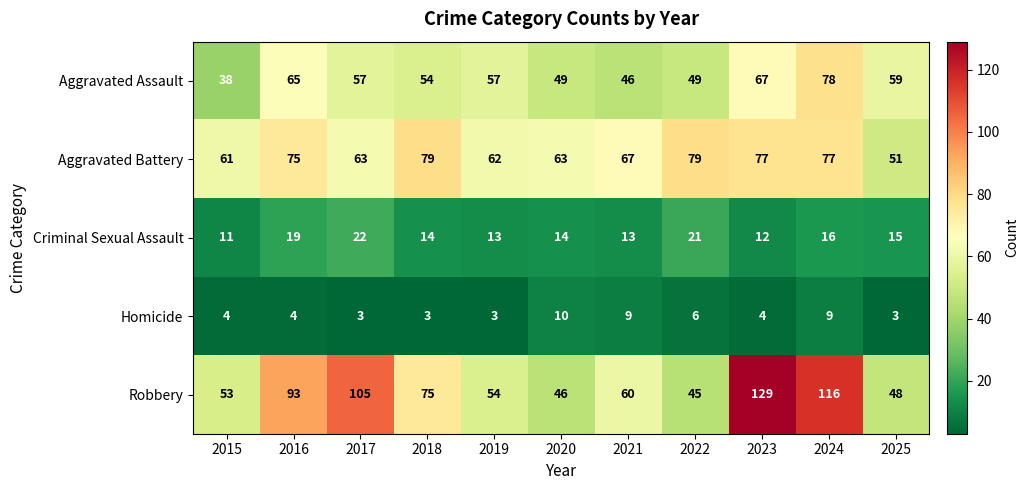

Is it true that Homicide equals 9 at 2024?

True